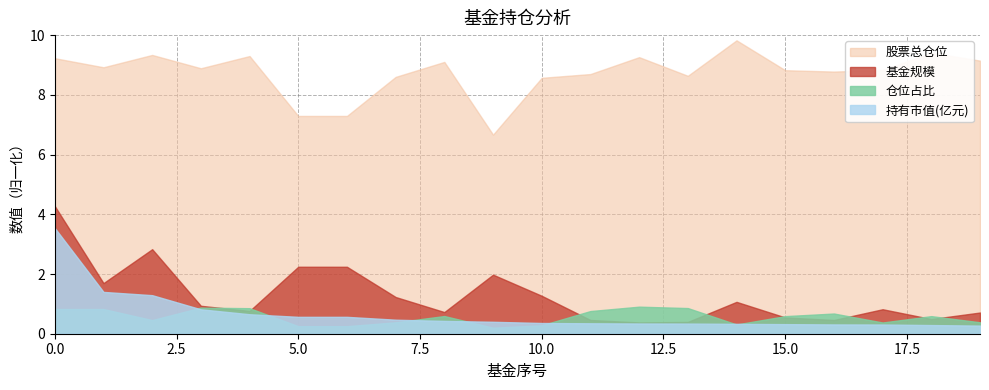

How many lines are shown in the chart?

4